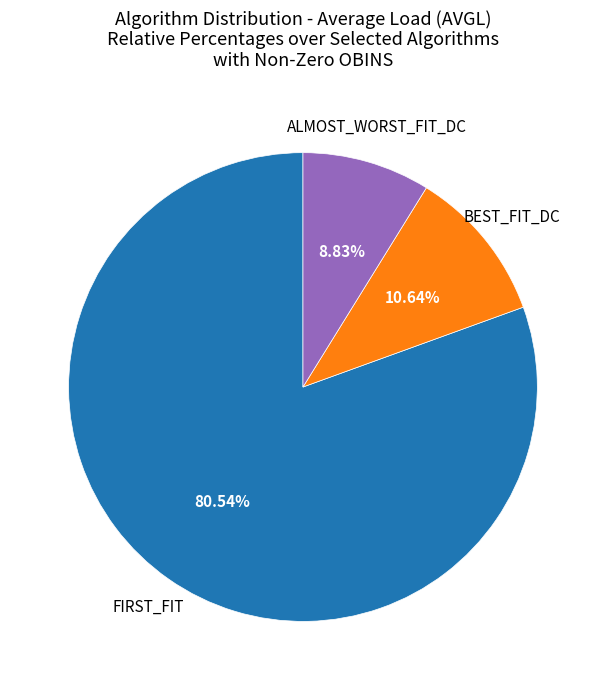

Is there any slice that represents more than half of the pie?

Yes